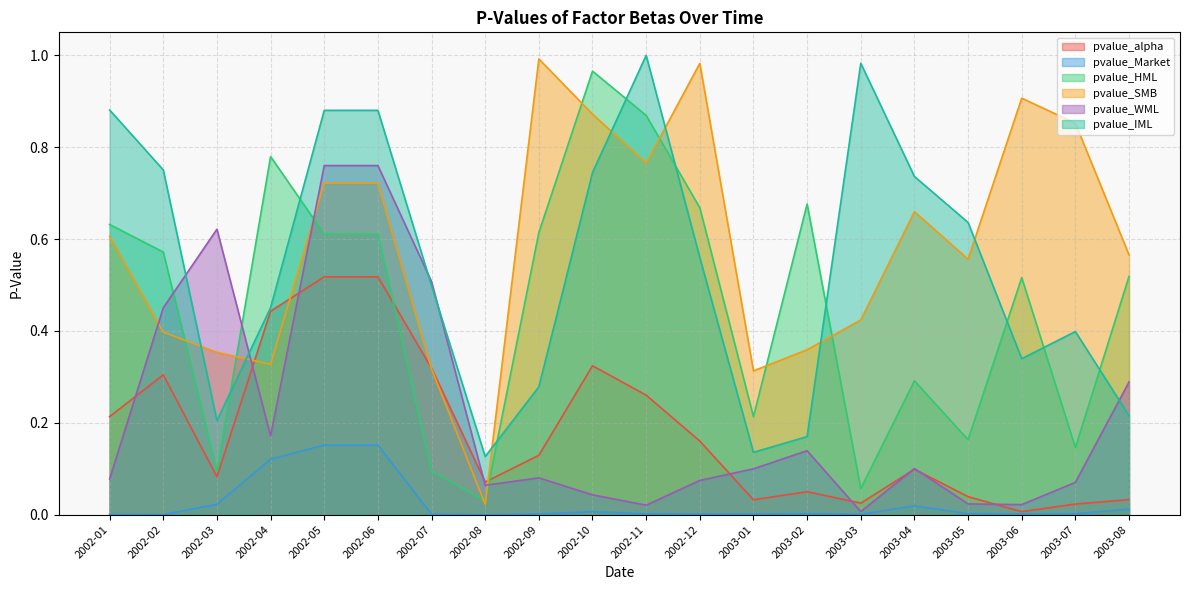

Rank the categories by pvalue_HML value from highest to lowest.

2002-10, 2002-11, 2002-04, 2003-02, 2002-12, 2002-01, 2002-09, 2002-05, 2002-06, 2002-02, 2003-08, 2003-06, 2003-04, 2003-01, 2003-05, 2003-07, 2002-07, 2002-03, 2003-03, 2002-08